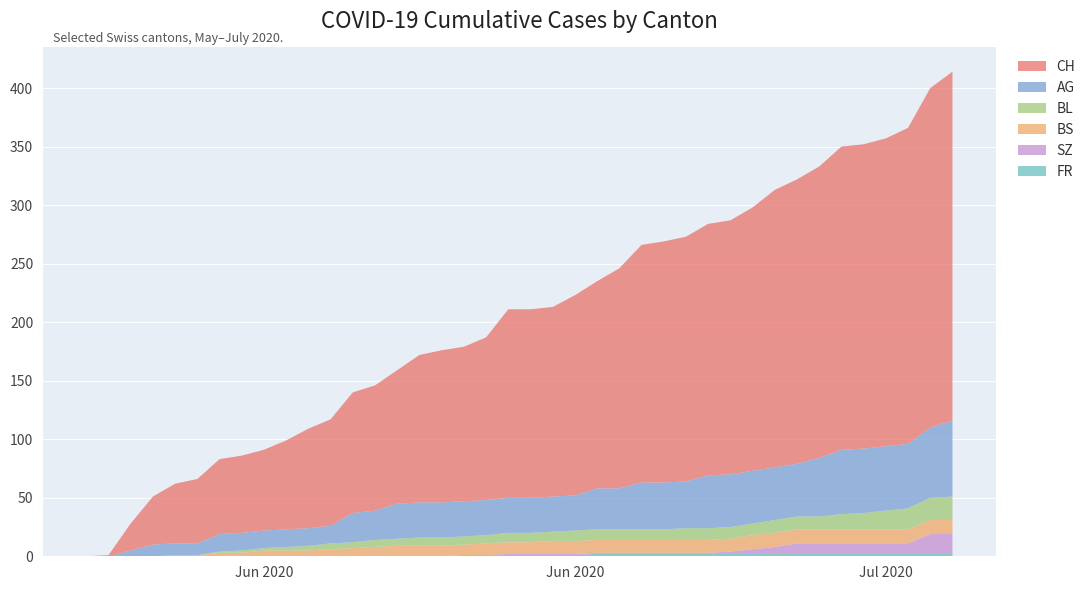

Reading right to left, list all the values displayed in this chart.

CH: 298	290	270	263	260	259	249	243	237	225	217	215	209	206	203	188	177	171	162	161	161	139	132	130	126	114	107	103	91	85	76	69	66	64	55	51	41	23	1	0
AG: 65	60	55	55	55	55	50	45	45	45	45	45	40	40	40	35	35	30	30	30	30	30	30	30	30	30	25	25	15	15	15	15	15	15	10	10	10	5	0	0
BL: 20	19	18	16	14	13	11	11	11	10	10	10	10	9	9	9	9	9	8	8	8	7	7	7	7	6	6	5	5	4	3	2	2	1	0	0	0	0	0	0
BS: 12	12	12	12	12	12	12	12	12	12	11	11	11	11	11	11	11	11	11	10	10	10	9	9	9	9	8	7	6	5	5	5	3	3	1	1	0	0	0	0
SZ: 17	17	9	9	9	9	9	9	6	4	2	1	1	1	1	1	1	1	1	1	1	0	0	0	0	0	0	0	0	0	0	0	0	0	0	0	0	0	0	0
FR: 2	2	2	2	2	2	2	2	2	2	2	2	2	2	2	2	2	1	1	1	1	1	1	0	0	0	0	0	0	0	0	0	0	0	0	0	0	0	0	0